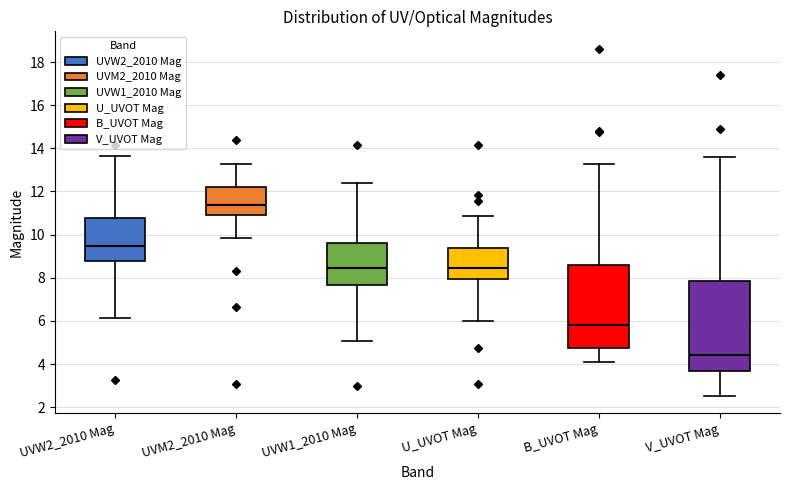

Reading left to right, transcribe this box plot: for each box, give where its median line is, the range the box spans, and where its two whiskers end, as read against the y-axis. The values are not printed on the chart, so give them approximately, as read against the axis.

UVW2_2010 Mag: median 9.4, box 8.8 to 10.8, whiskers 6.2 to 13.6
UVM2_2010 Mag: median 11.4, box 11.0 to 12.2, whiskers 9.8 to 13.2
UVW1_2010 Mag: median 8.4, box 7.6 to 9.6, whiskers 5.0 to 12.4
U_UVOT Mag: median 8.4, box 8.0 to 9.4, whiskers 6.0 to 10.8
B_UVOT Mag: median 5.8, box 4.8 to 8.6, whiskers 4.0 to 13.2
V_UVOT Mag: median 4.4, box 3.6 to 7.8, whiskers 2.6 to 13.6